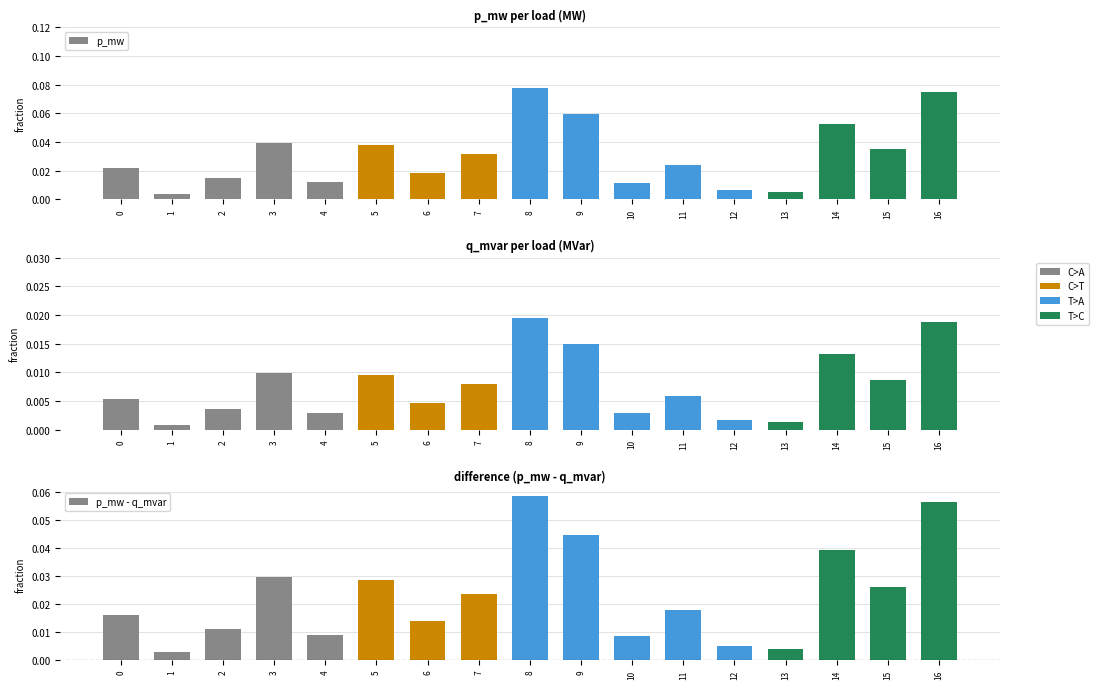

Between 0 and 14, which series saw the biggest shift?

p_mw